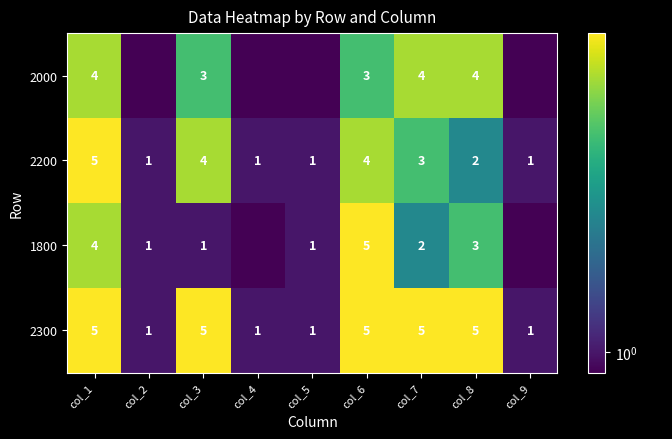

At how many categories does at least one series exceed 0?

9